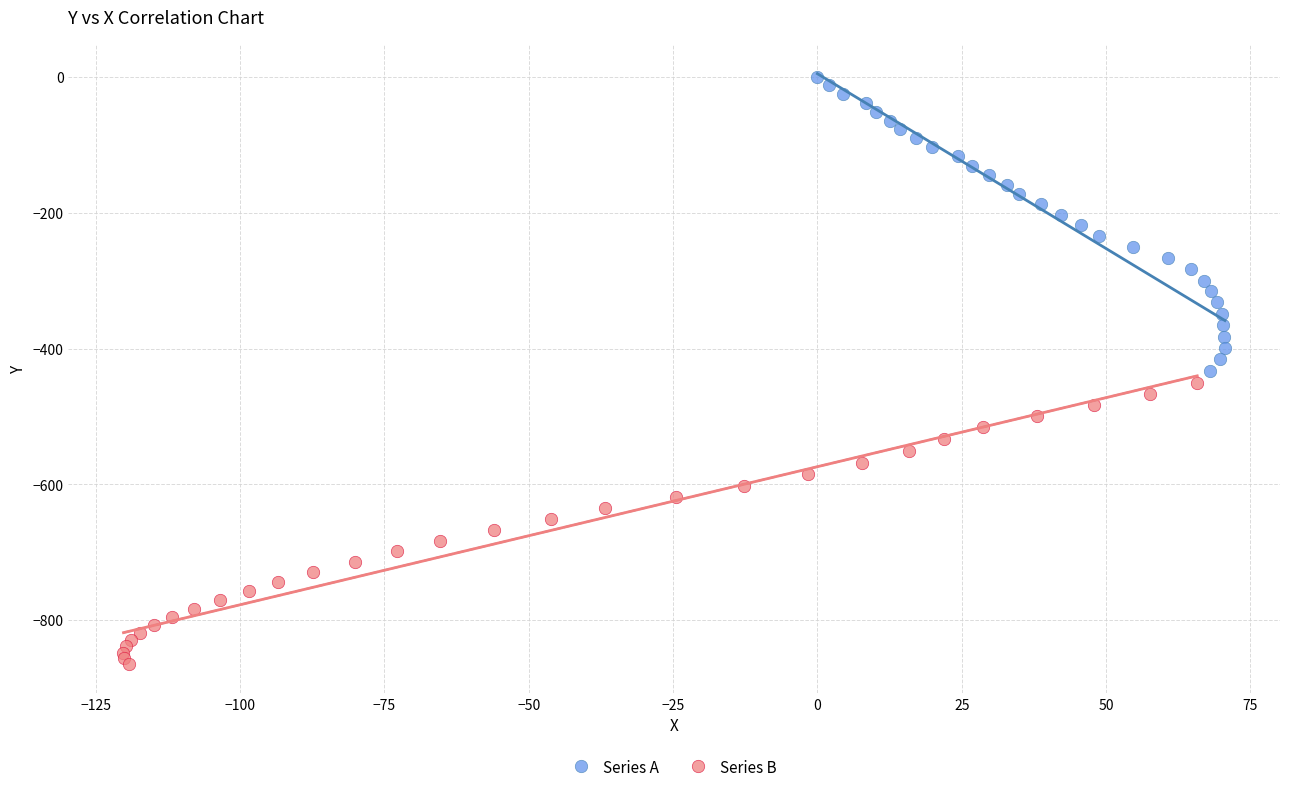

Which series contains the highest Y value?

Series A